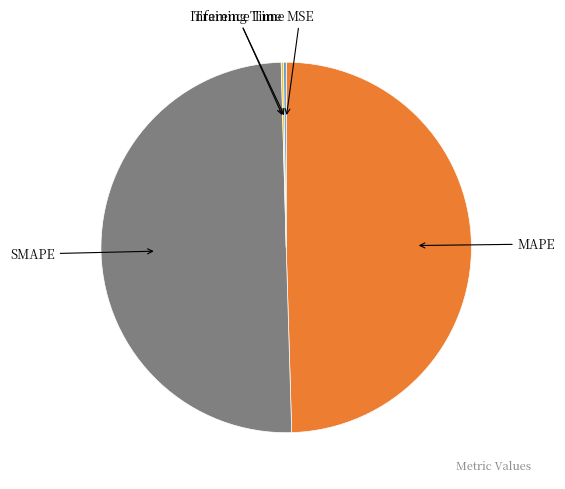

Is it true that MAPE is 50% of the pie?

True